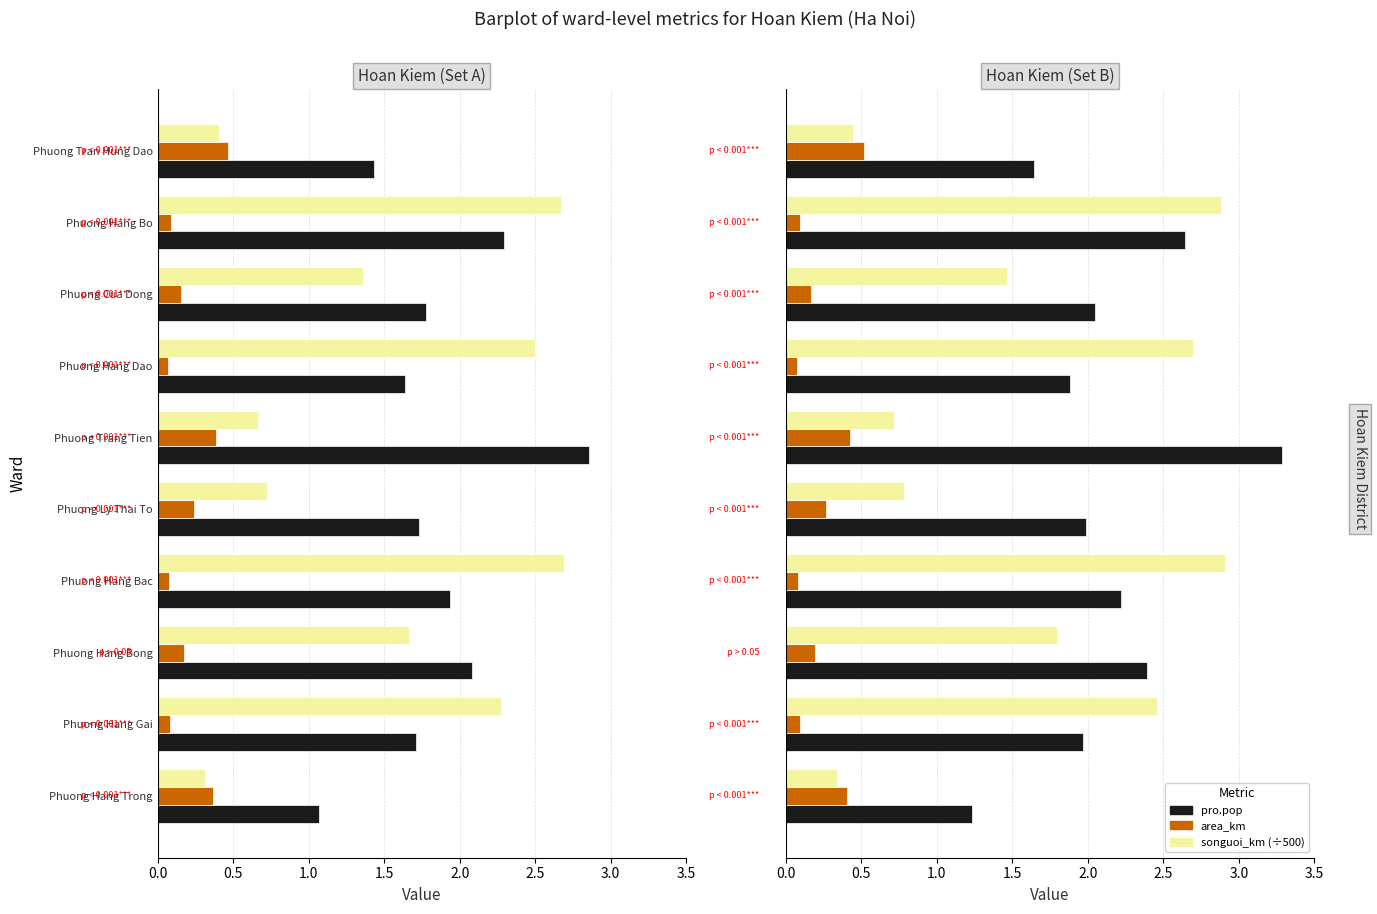

Which series has the largest range (max minus min)?

songuoi_km (÷500)